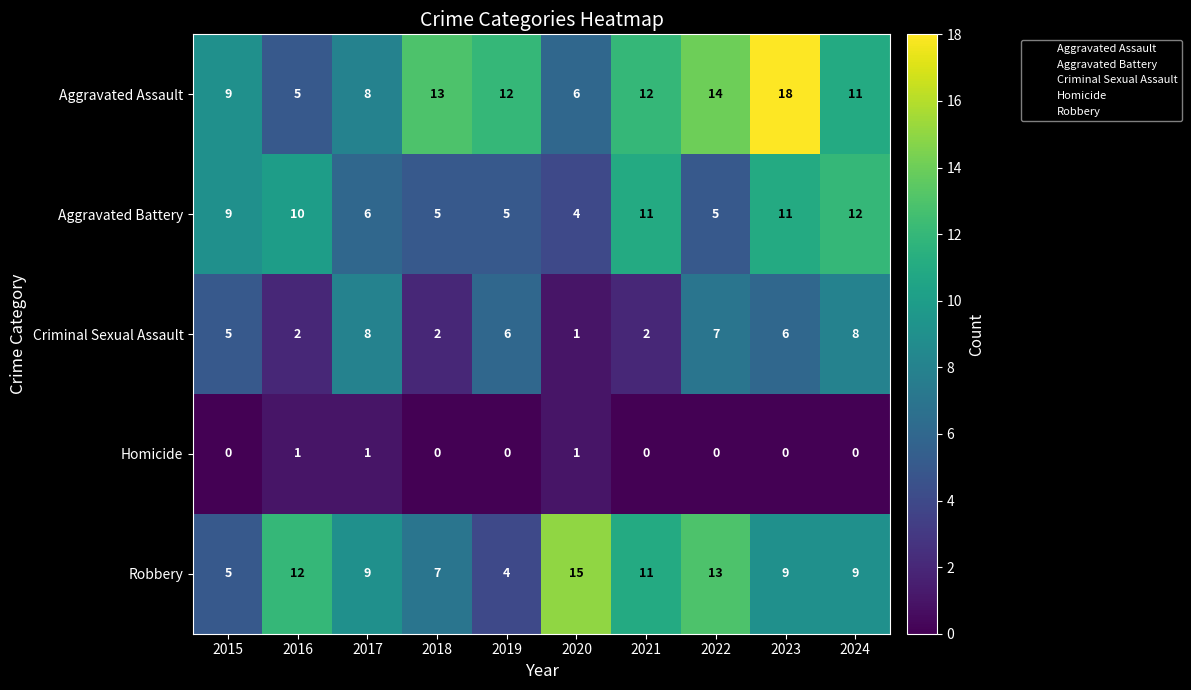

What is the difference between the highest and lowest values at 2019?

12